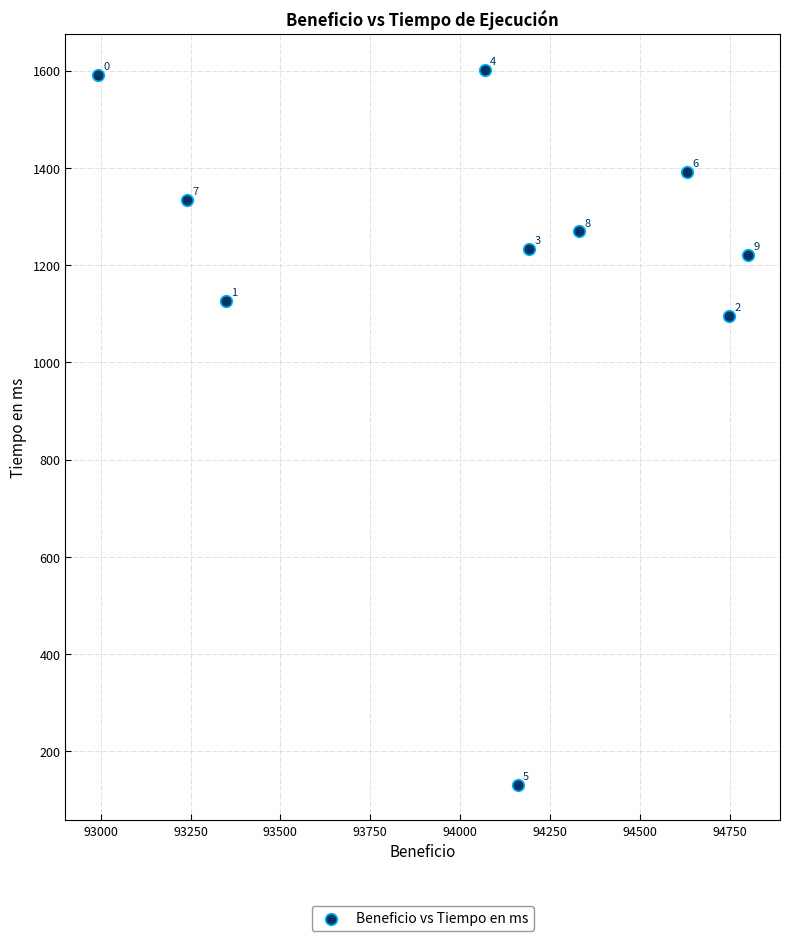

What Y value in the scatter plot is closest to 866?

1095.1